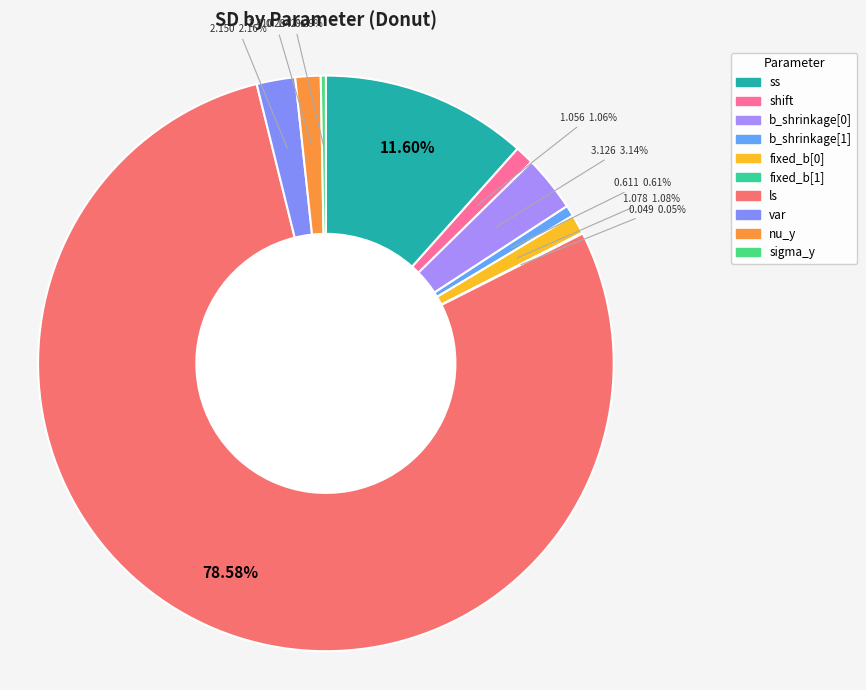

Combined, what portion of the pie is sigma_y and ss?

11.9%